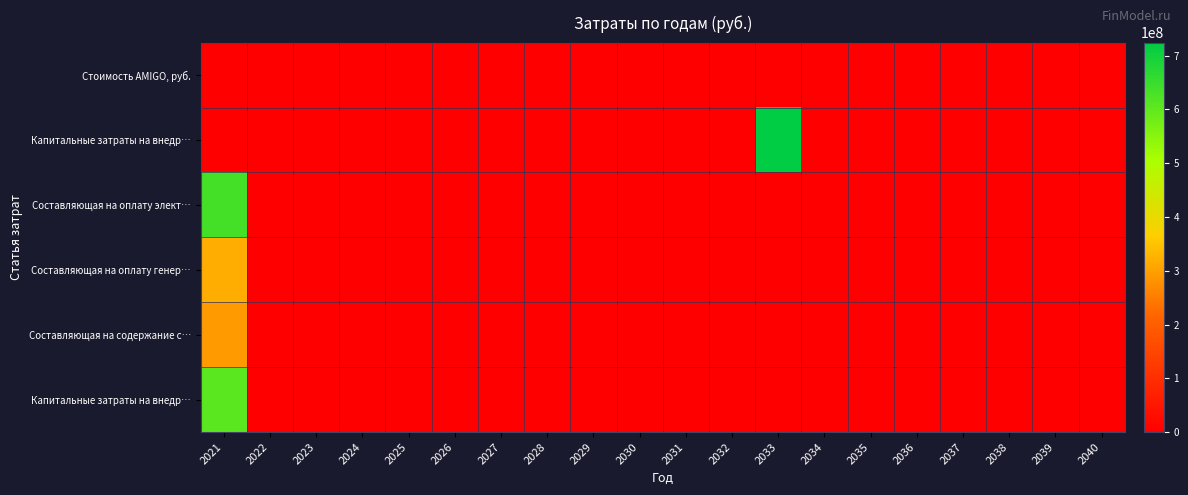

At which category does the chart reach its minimum across all series?

2022